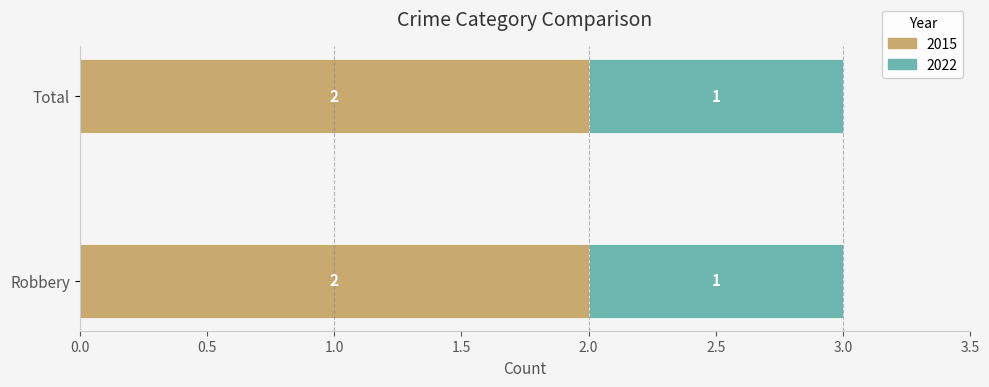

What is the total value across all series at Total?

3